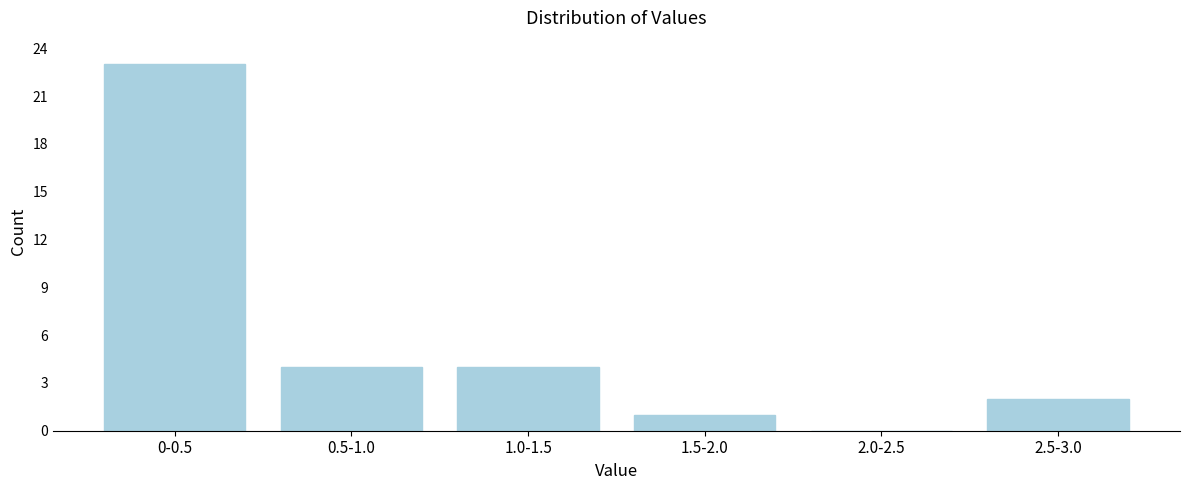

Reading left to right, what are all the values shown in this chart?

0-0.5=23	0.5-1.0=4	1.0-1.5=4	1.5-2.0=1	2.0-2.5=0	2.5-3.0=2